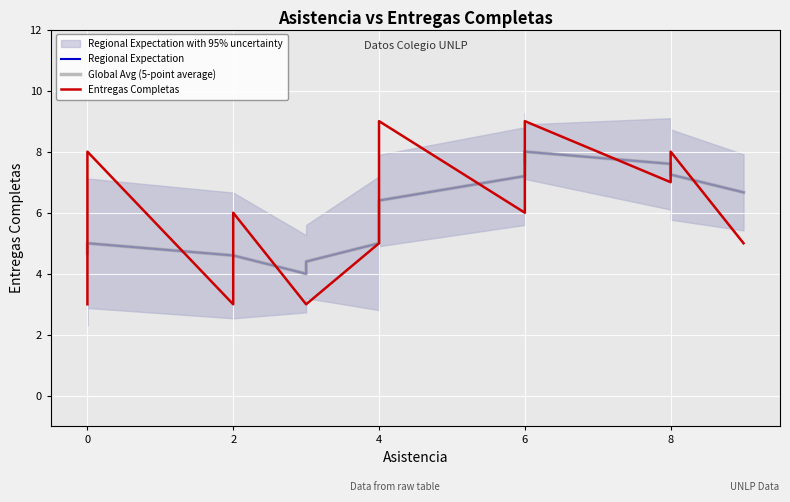

At 8, list the series in order from largest to smallest.

Regional Expectation, Global Avg (5-point average), Entregas Completas